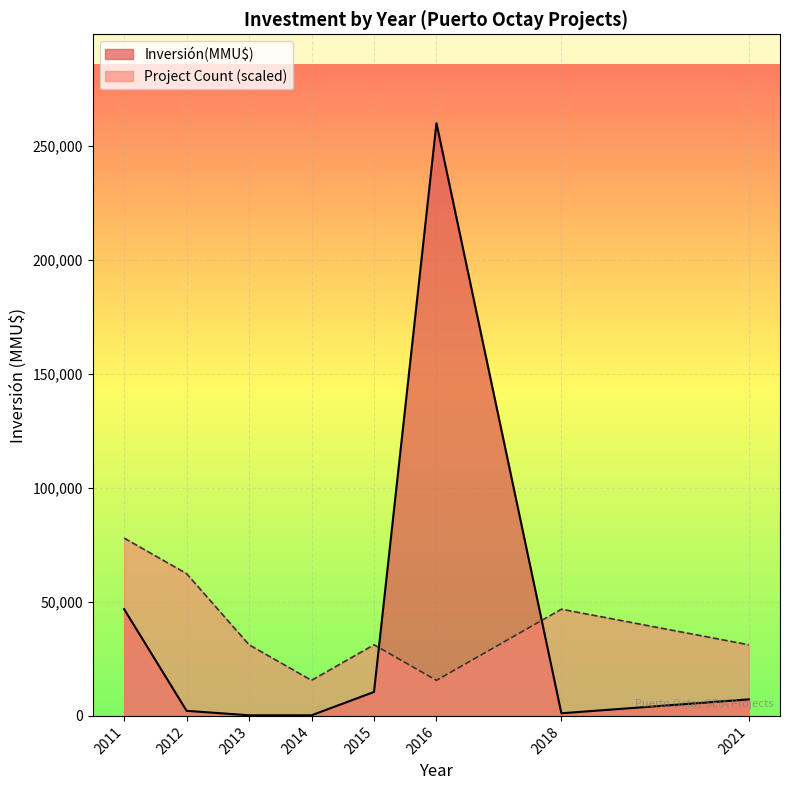

What is the value of the 8th point from the left?

5250